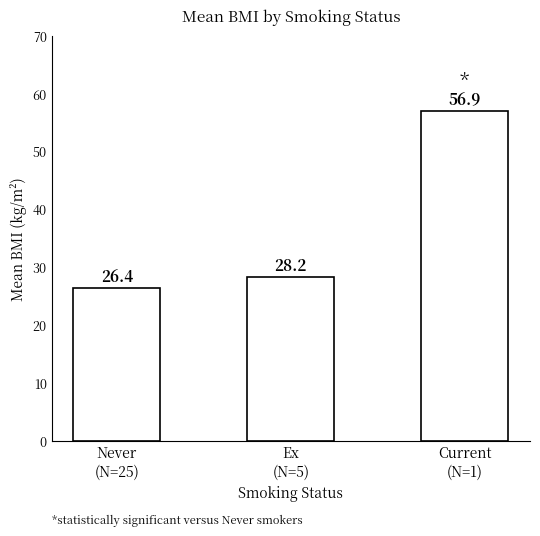

What is the sum of all values?

111.6